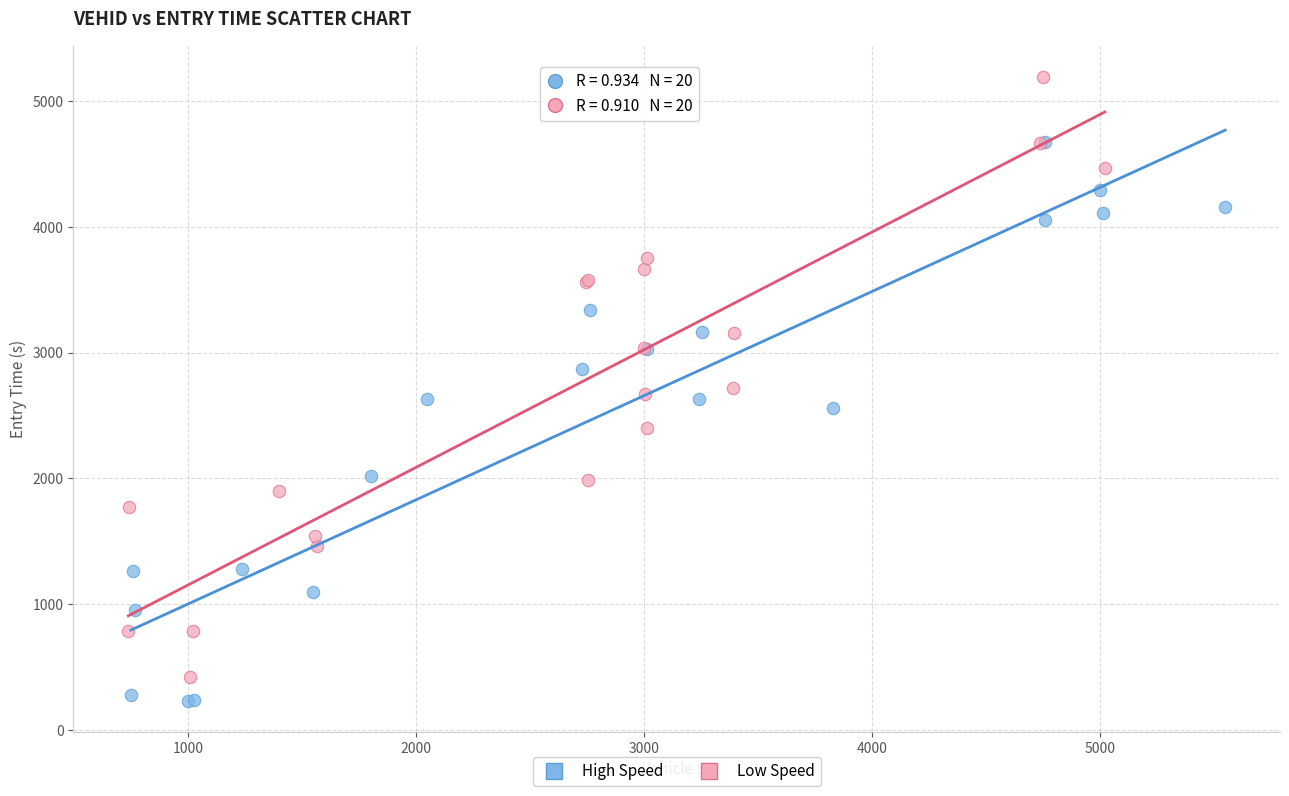

Which series has the widest spread of Y values?

Low Speed